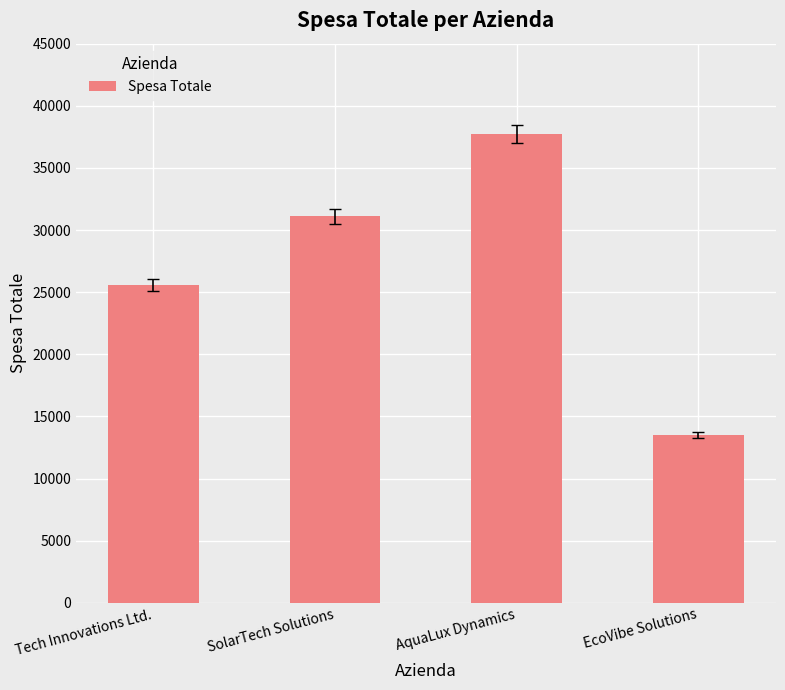

Are the bars horizontal?

No